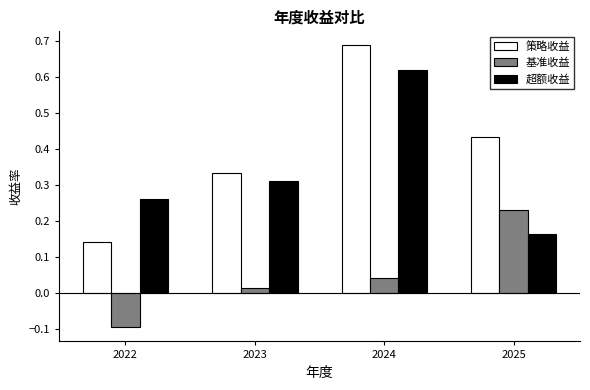

What are all the series names shown in the legend?

策略收益, 基准收益, 超额收益